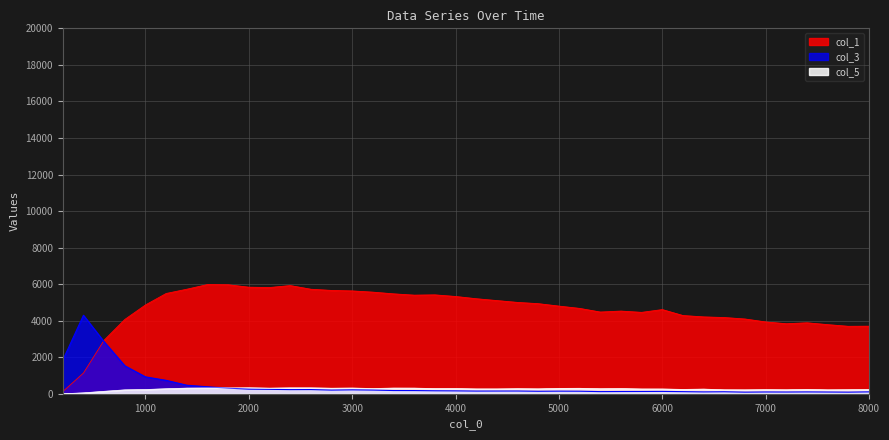

What is the smallest value displayed?

1